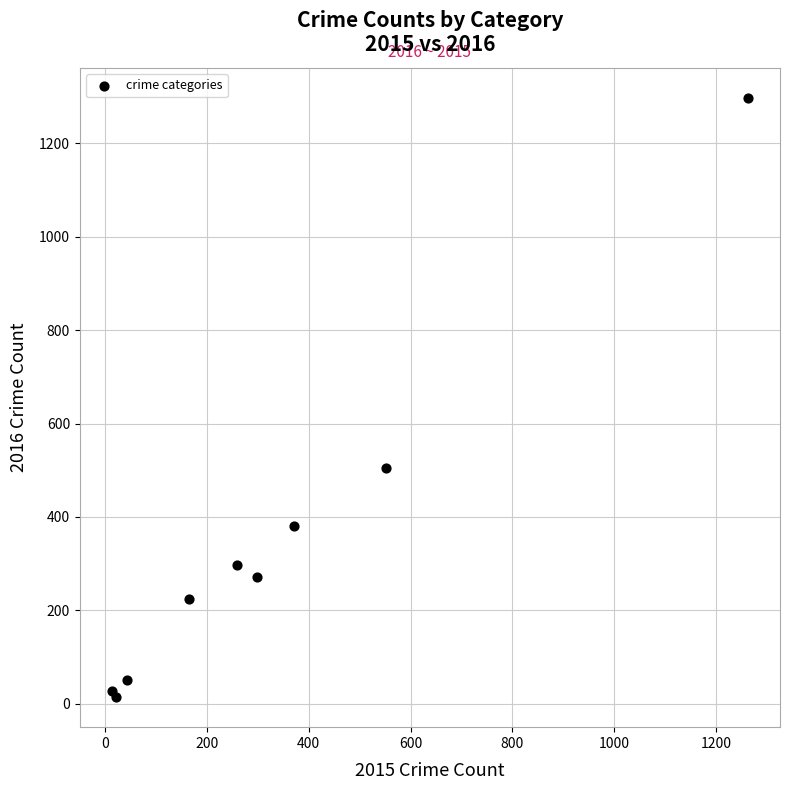

What Y value in the scatter plot is closest to 655?

505